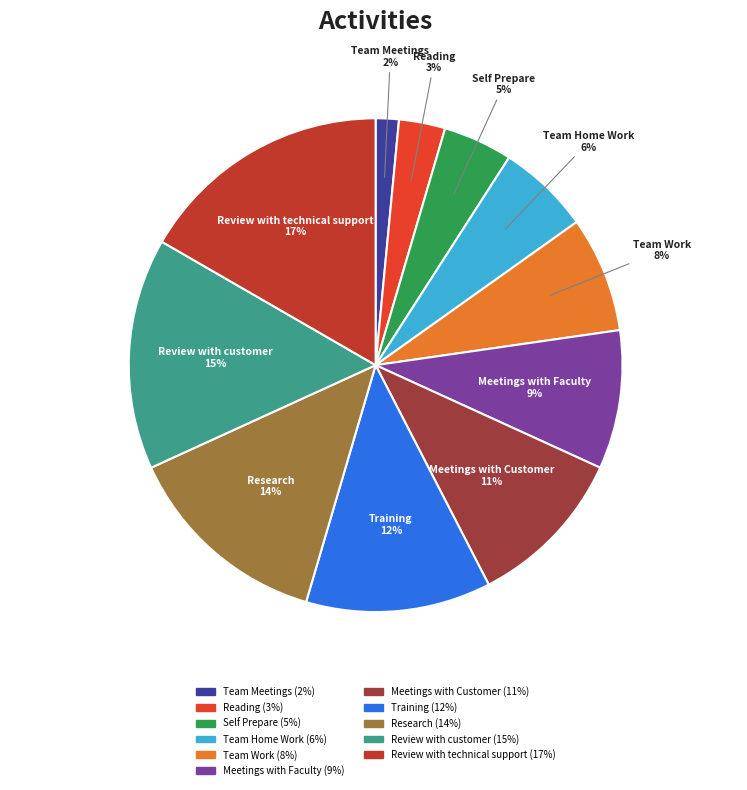

Does any single category account for the majority?

No